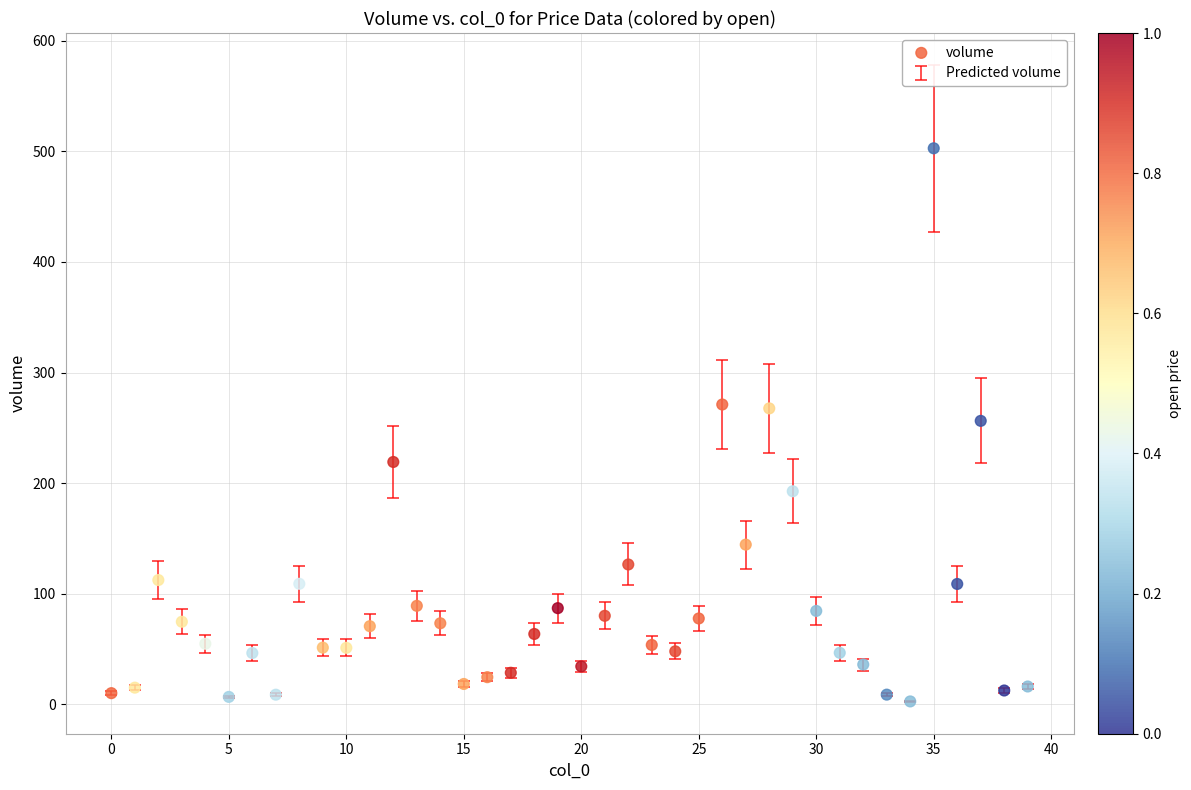

What is the range of Y values (max minus min)?

499.9